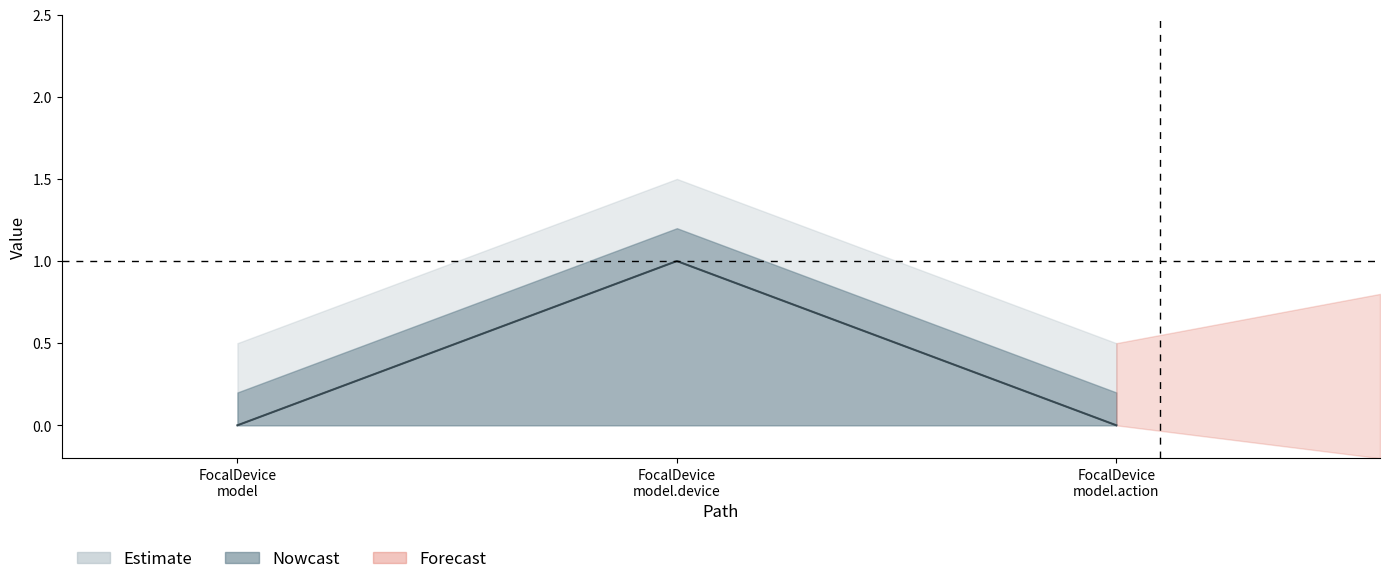

How many Min values are between 0 and 1?

3